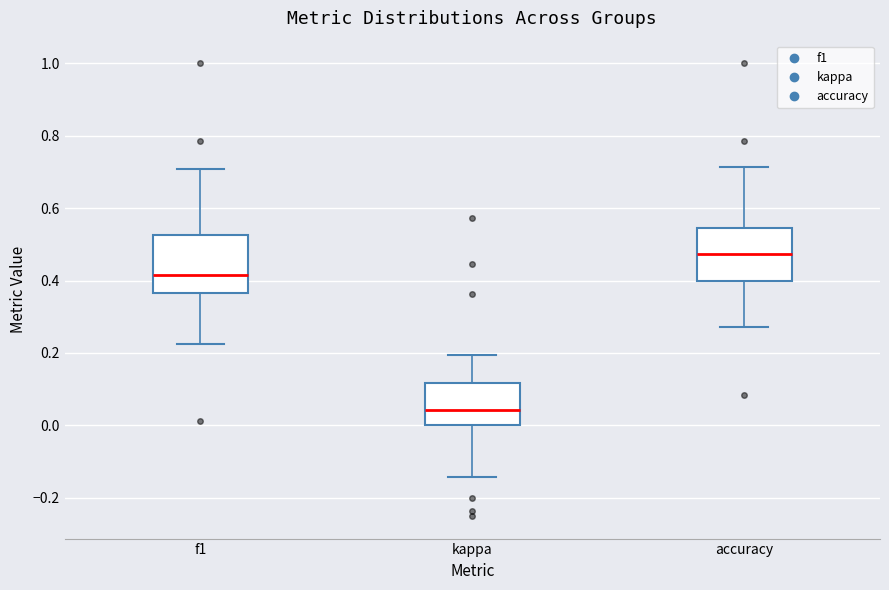

Reading left to right, read every box against the y-axis: the position of its median line, the range the box covers, and the ends of its whiskers. The values are not printed on the chart, so give them approximately, as read against the axis.

f1: median 0.42, box 0.36 to 0.52, whiskers 0.22 to 0.70
kappa: median 0.04, box 0.00 to 0.12, whiskers -0.14 to 0.20
accuracy: median 0.48, box 0.40 to 0.54, whiskers 0.28 to 0.72